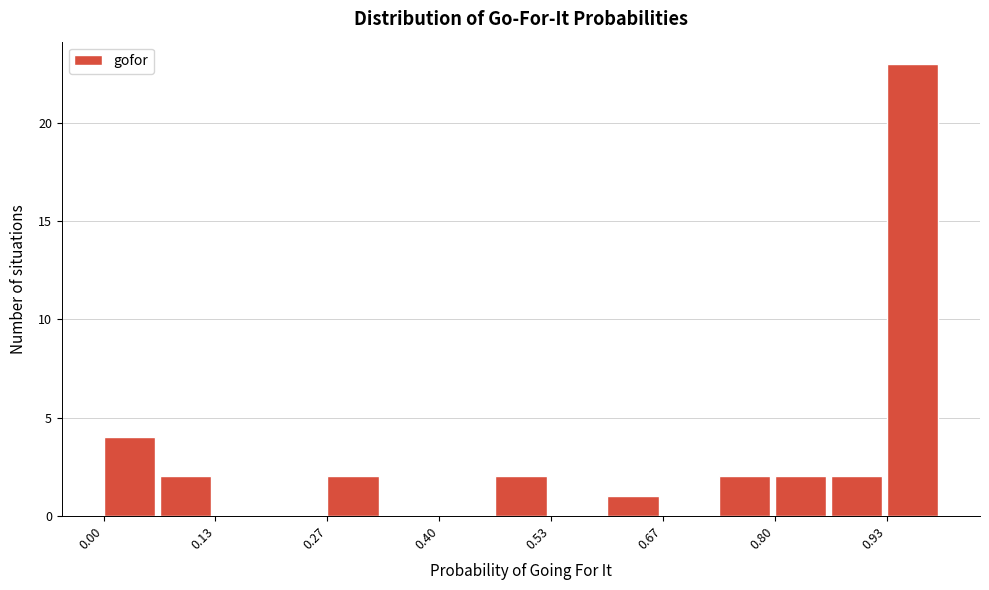

Read against the x-axis, roughly where is the centre of the tallest bar?

0.96